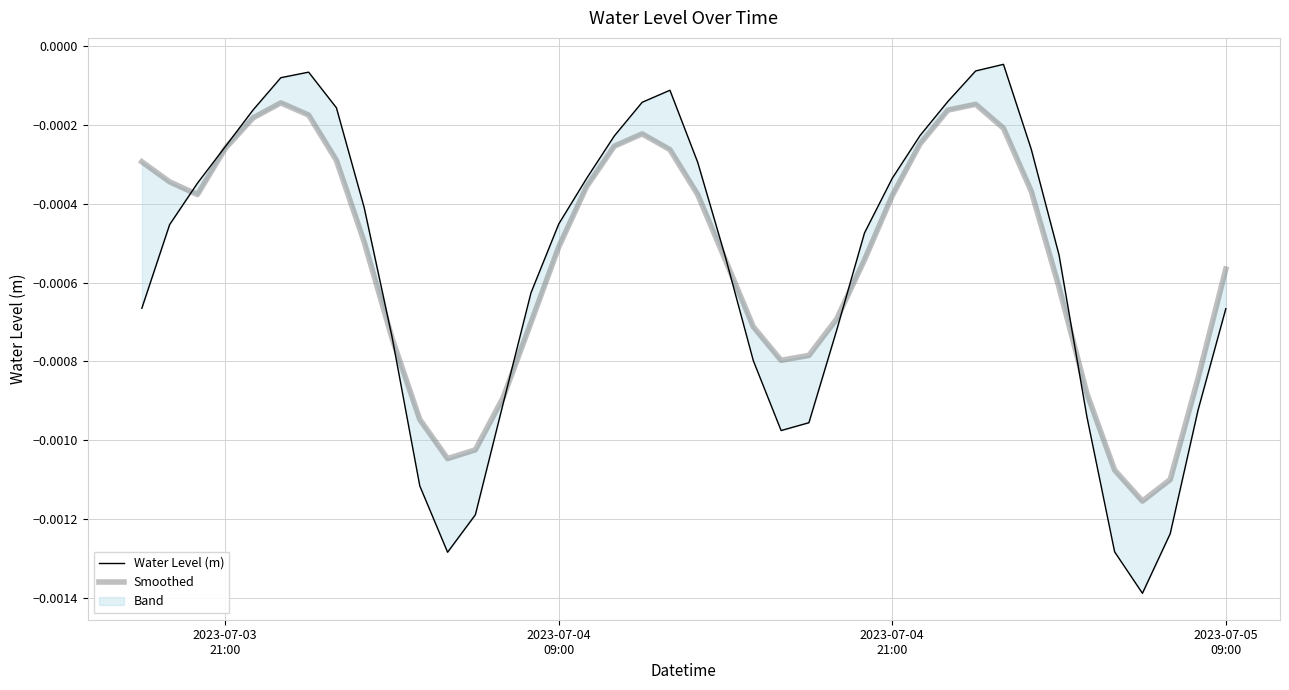

Which series has the largest range (max minus min)?

Water Level (m)